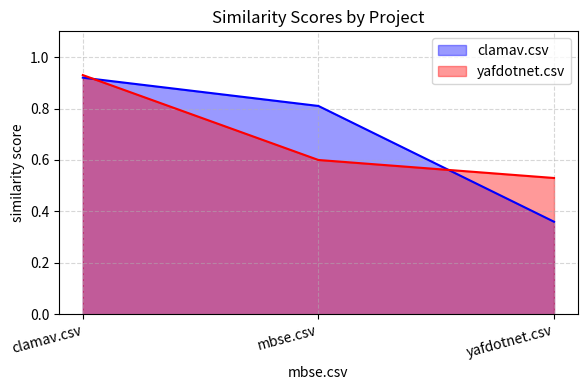

How many lines are shown in the chart?

2